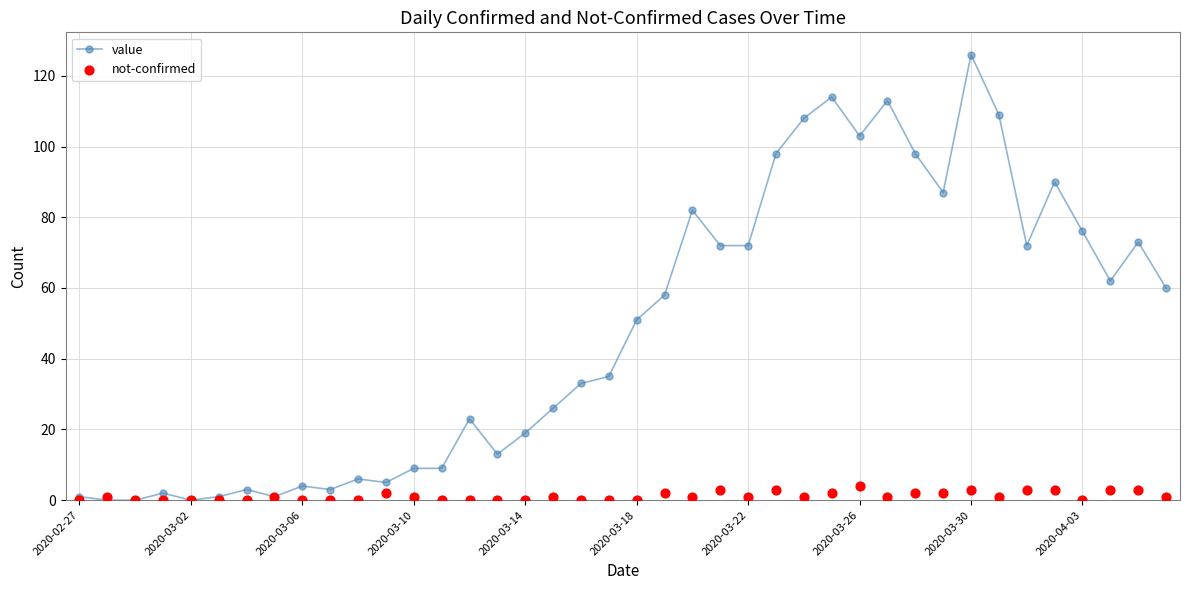

What are all the series names shown in the legend?

value, not-confirmed